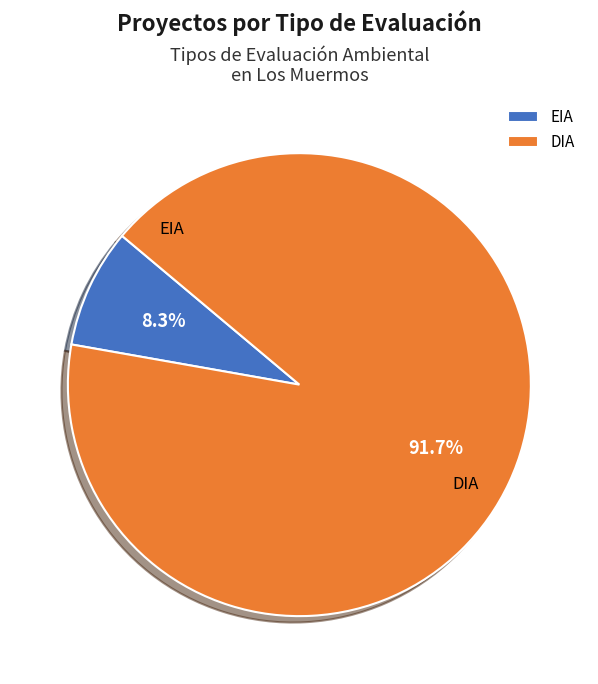

Is there a majority slice in this chart?

Yes